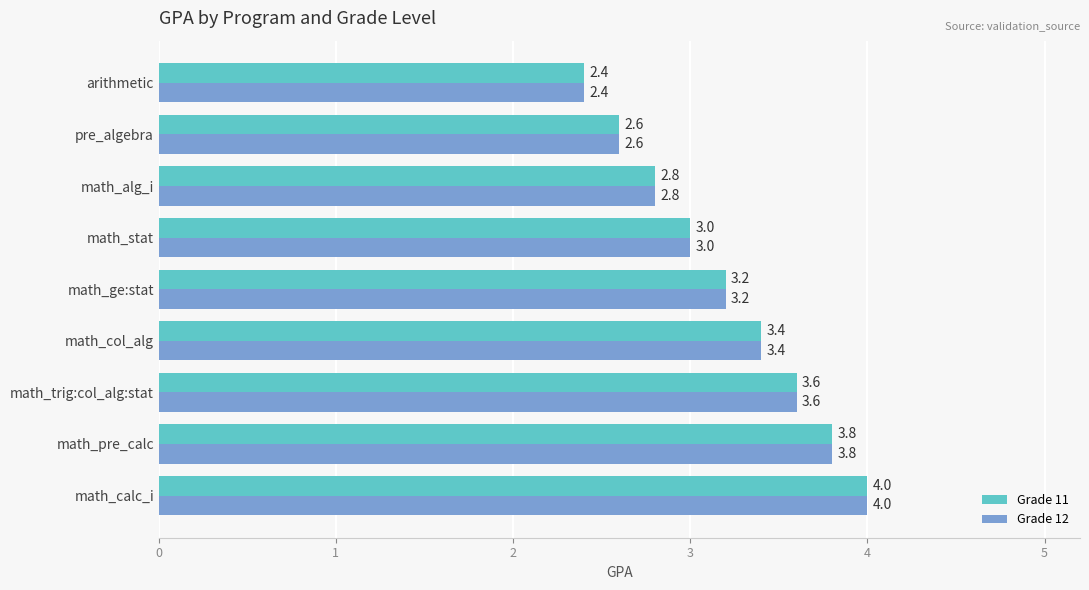

How many data points in Grade 11 are less than 3?

3